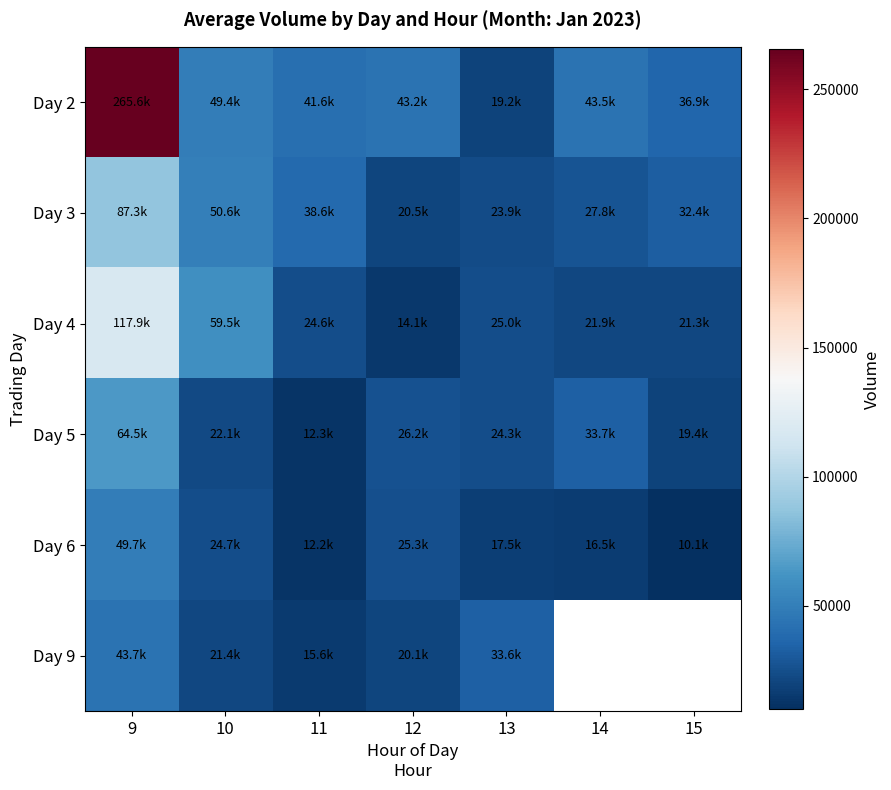

True or false: Day 4 has a value of 21906.0 at 14.

True